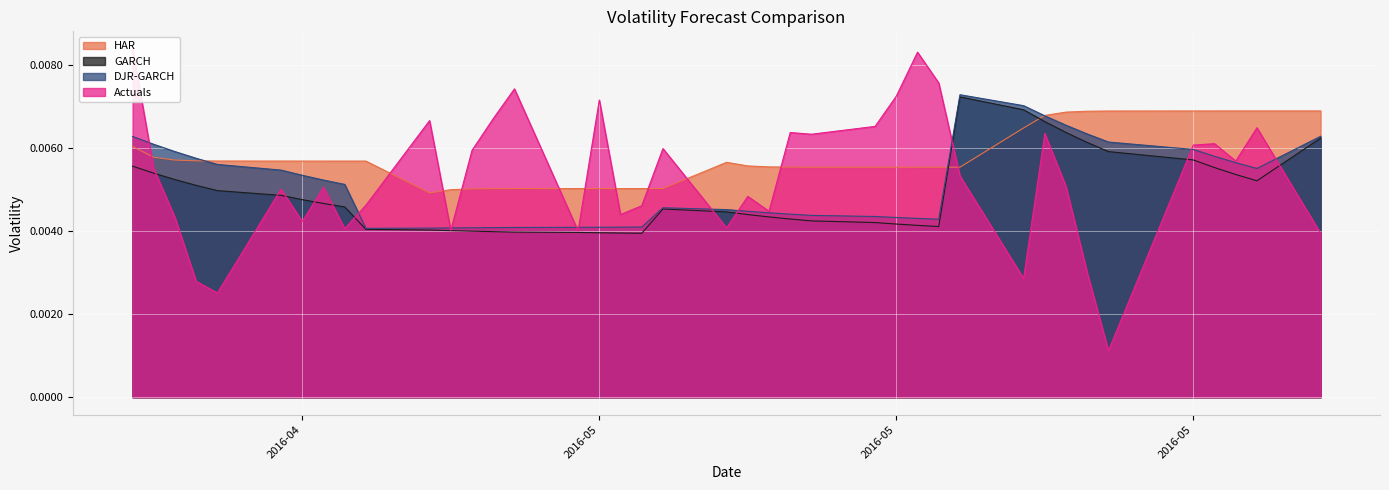

Is it true that DJR-GARCH equals 0.0 at 2016-04-26?

False